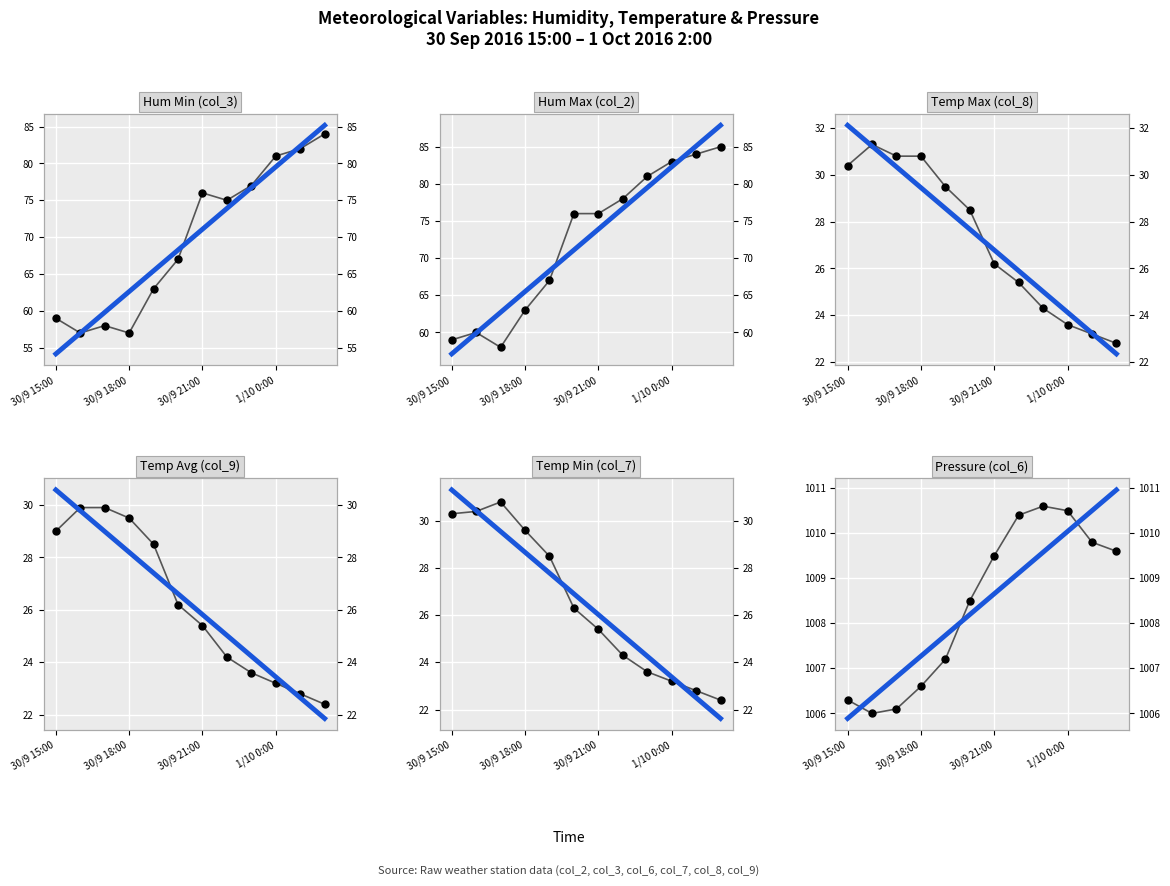

What is the total value across all series at 30/9 18:00?

1214.6